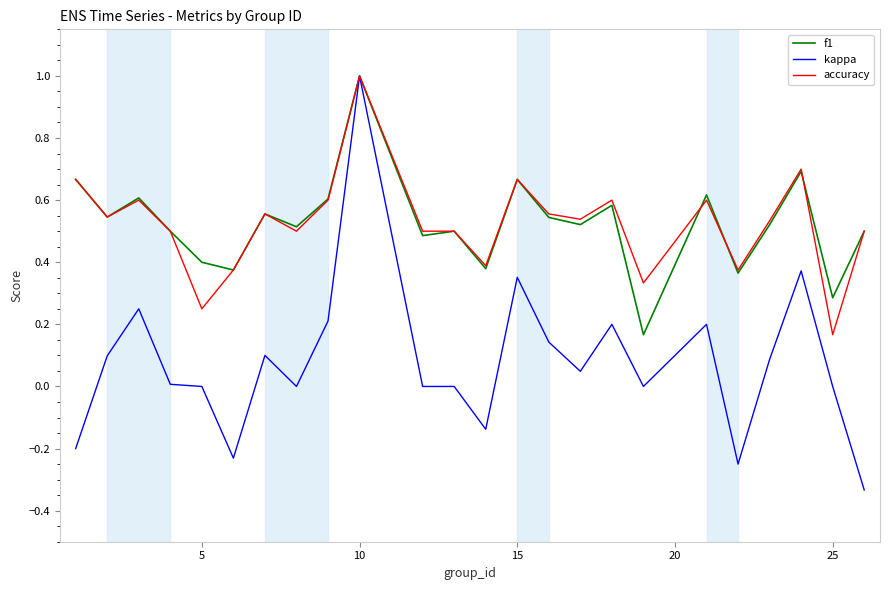

What is the greatest value displayed?

1.0